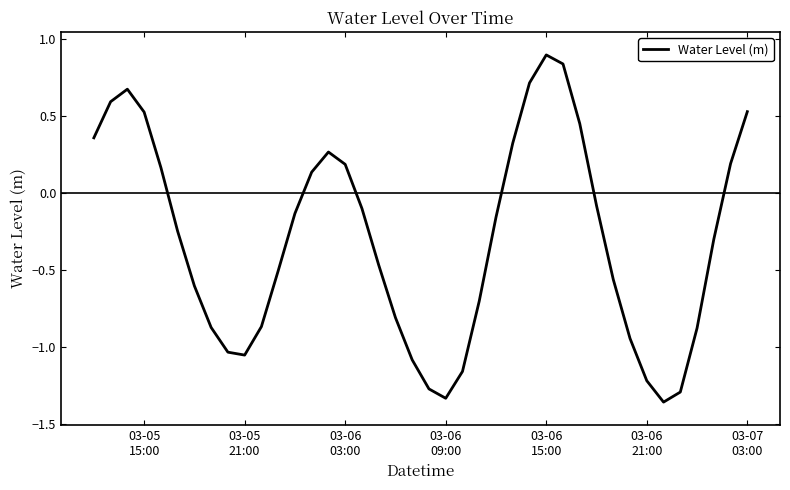

What is the greatest value displayed?

0.9